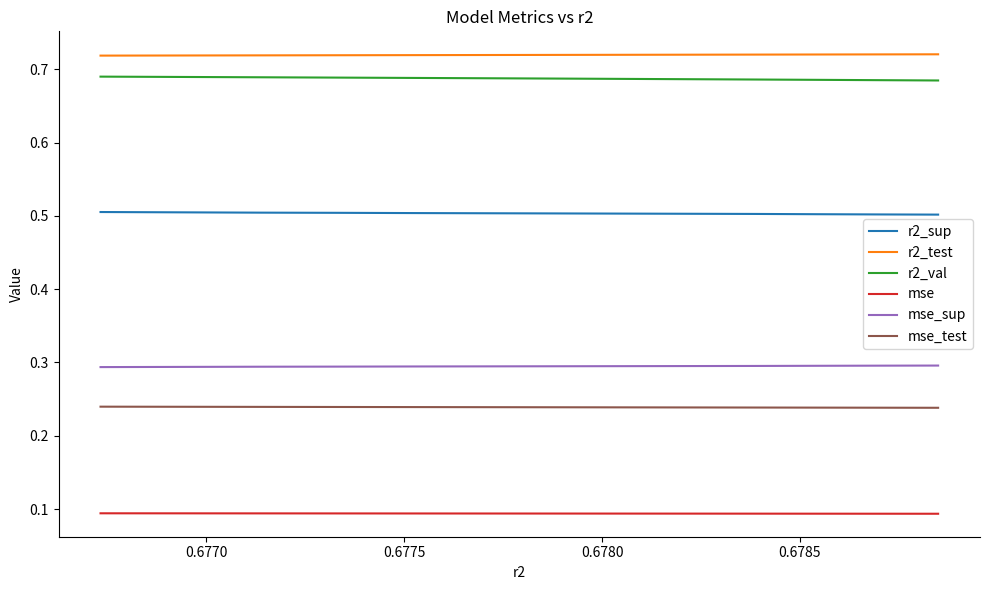

Does the chart display data point markers on the line(s)?

No